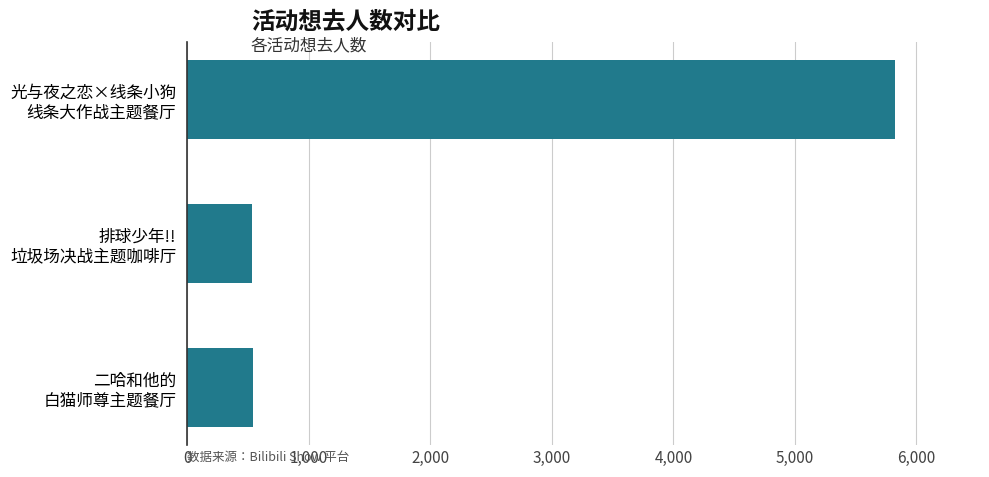

What is the sum of all values?

6901